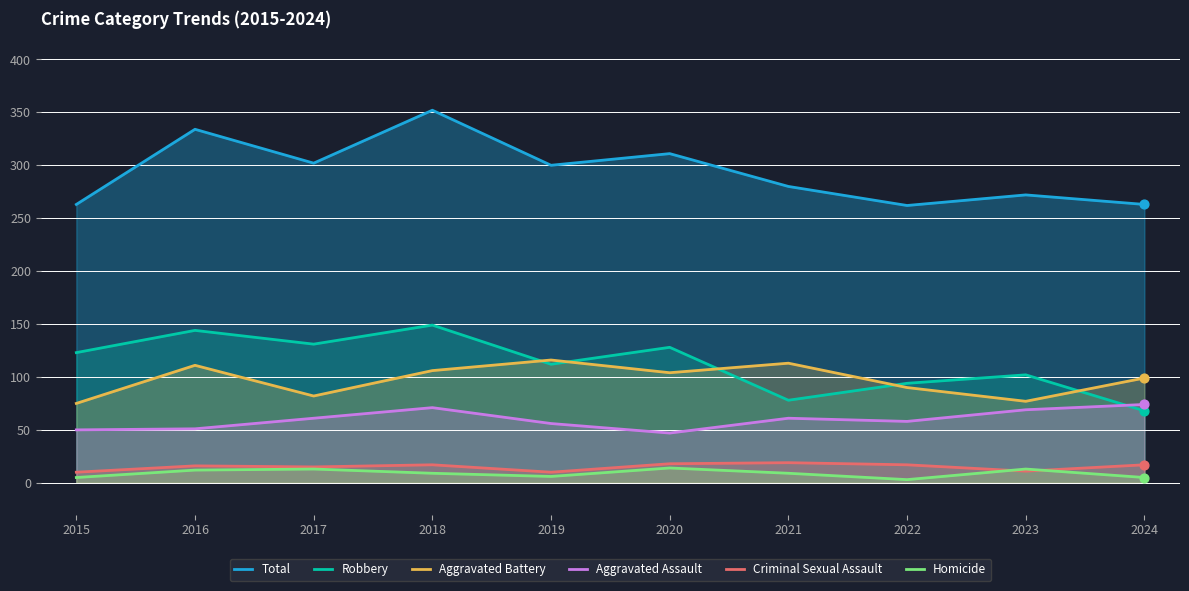

Which series has the largest total across all categories?

Total